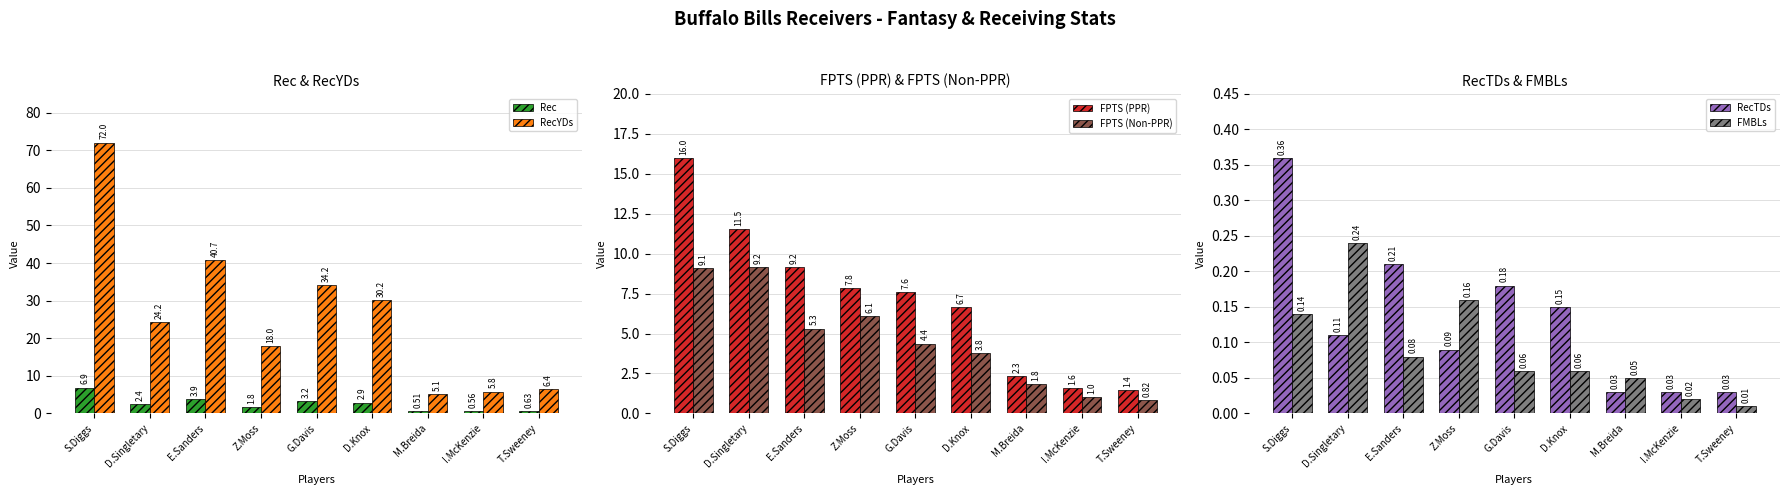

What is the value of the Rec bar at the 3rd from the left?

3.9